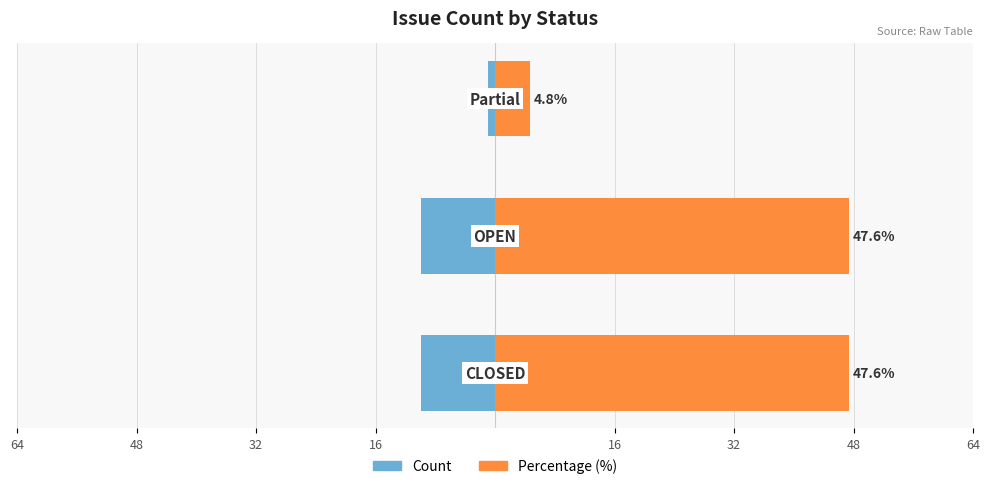

How many data points in Count are above -10?

1